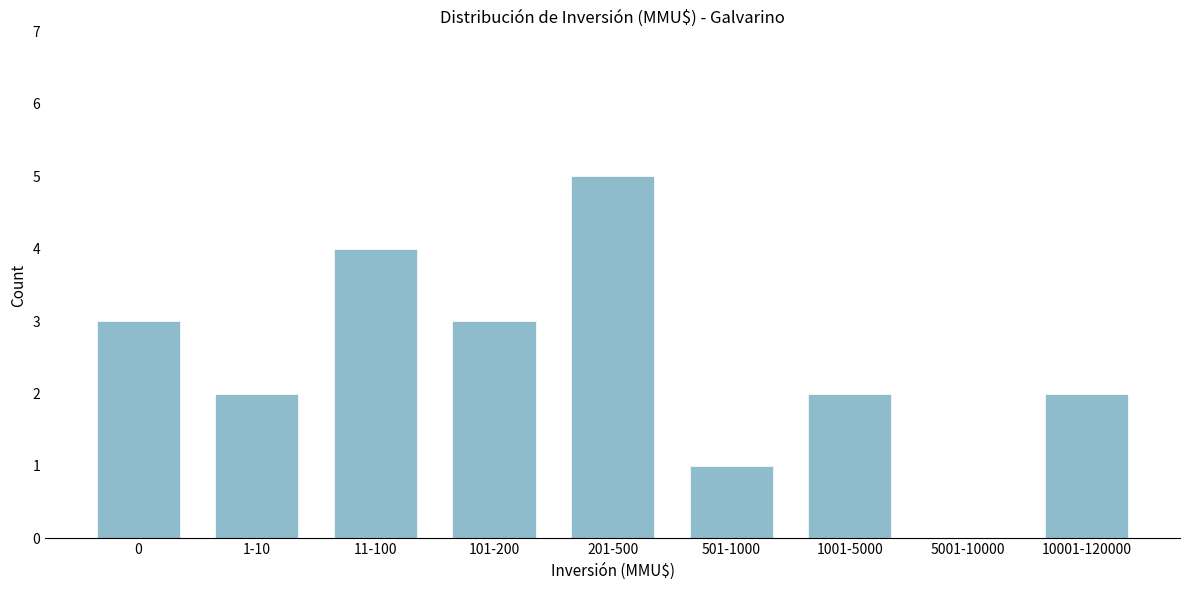

Reading left to right, what are all the values shown in this chart?

0=3	1-10=2	11-100=4	101-200=3	201-500=5	501-1000=1	1001-5000=2	5001-10000=0	10001-120000=2